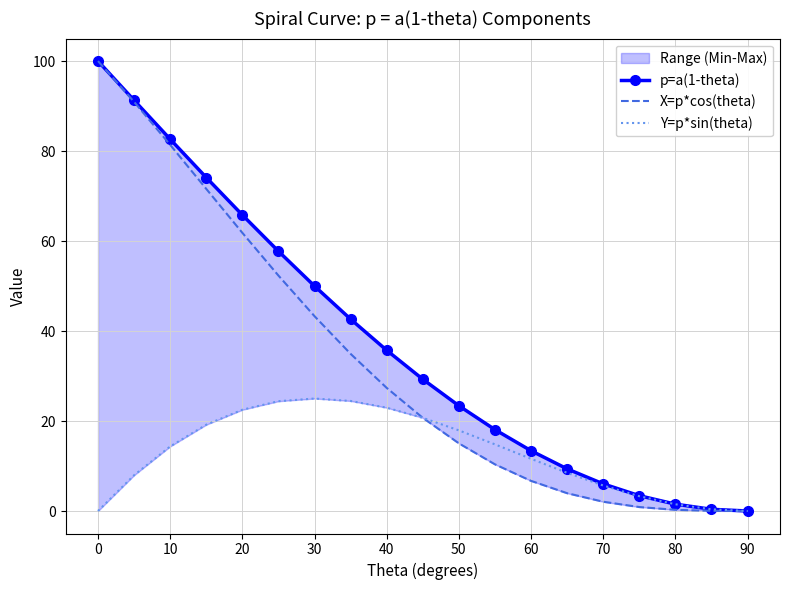

List the series in order of their peak value, lowest first.

Y=p*sin(theta), p=a(1-theta), X=p*cos(theta)